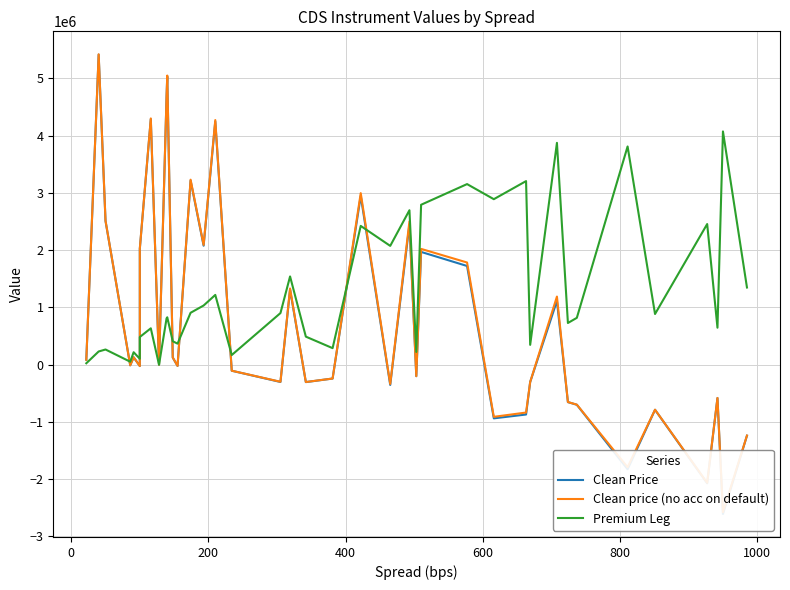

In Clean price (no acc on default), how many points are higher than both neighbors (excluding endpoints)?

13